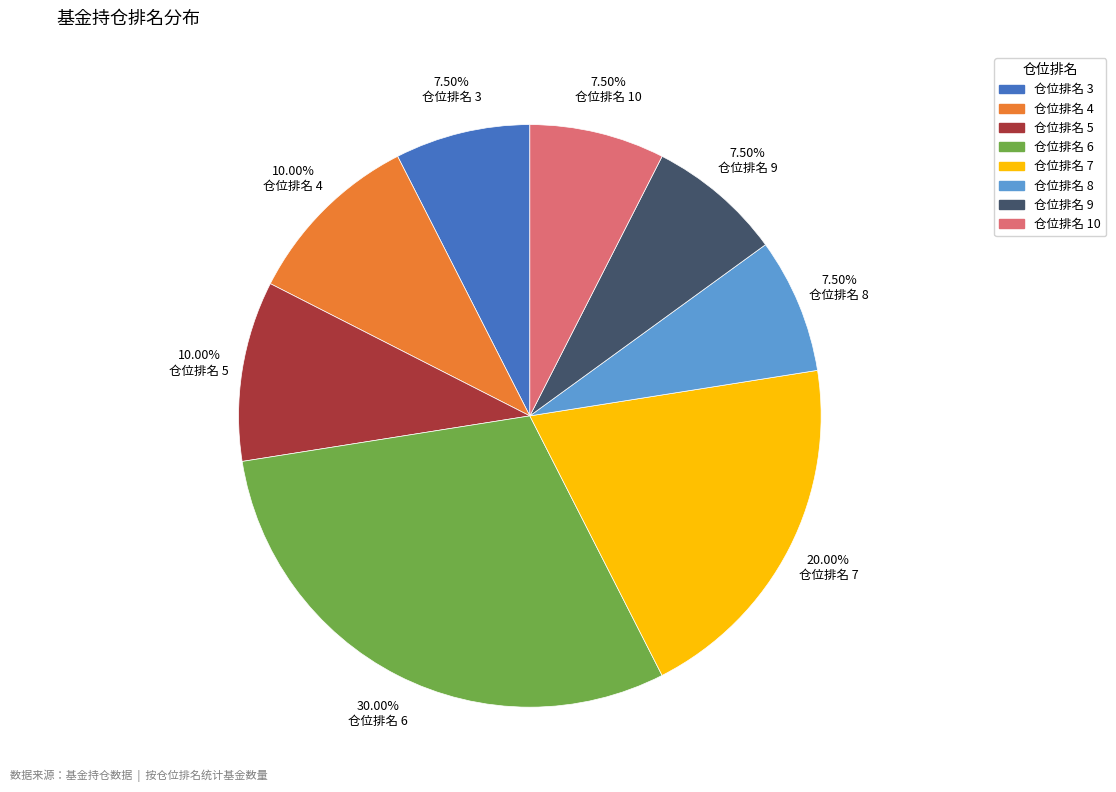

Is there a majority slice in this chart?

No